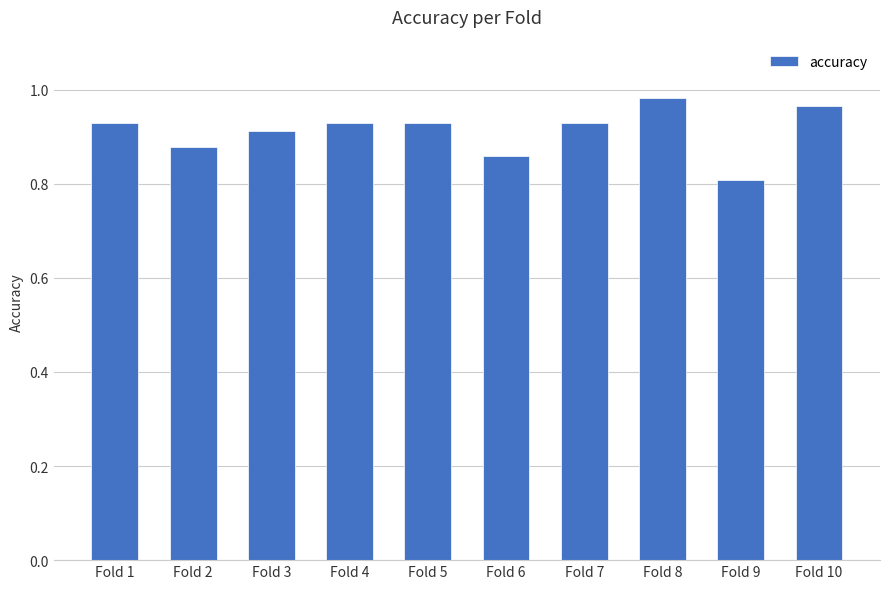

Does the chart contain stacked bars?

No